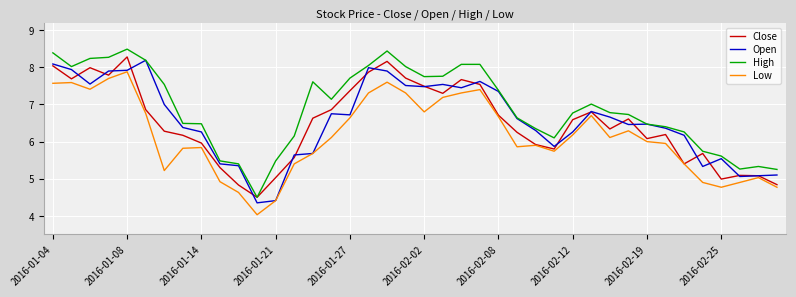

True or false: Low and High cross at least once.

False